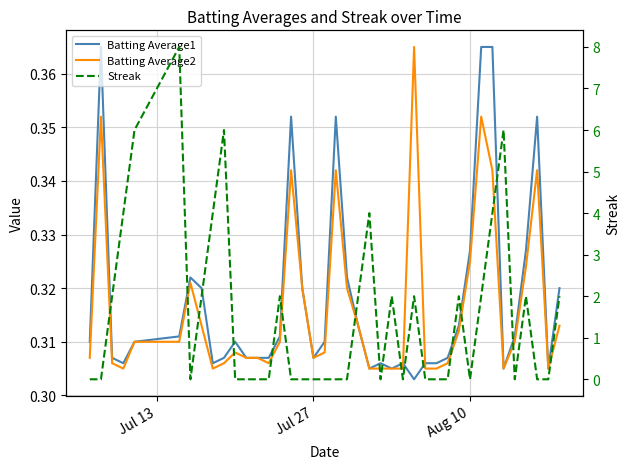

Count the Batting Average1 values in the range 0 to 1.

40